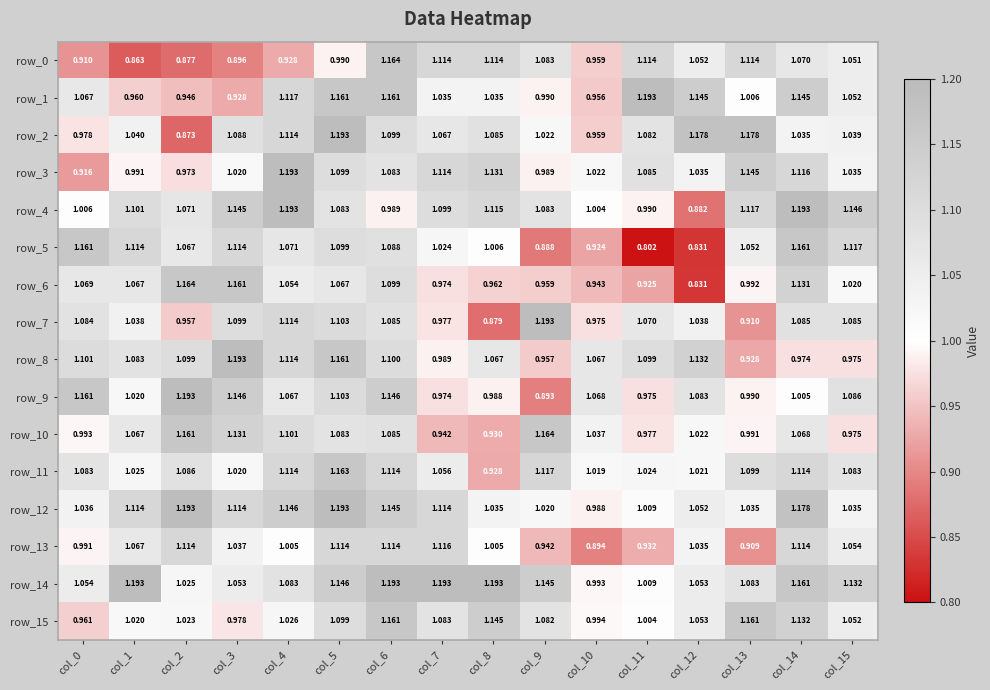

Where does the row_15 series first go above 1?

col_1